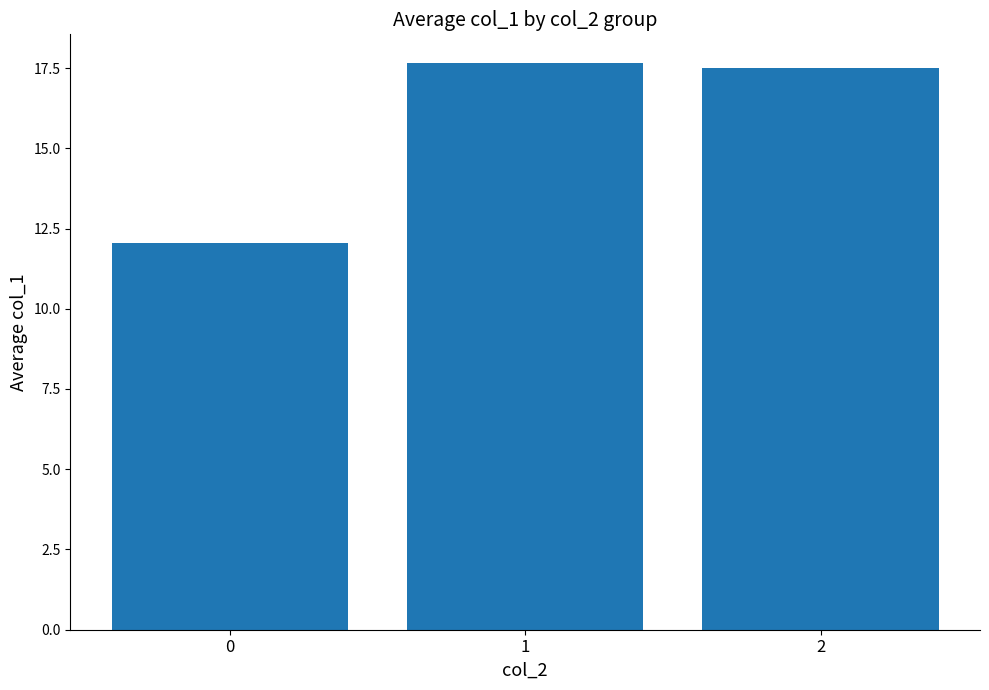

Which has a higher value, 1 or 2?

1